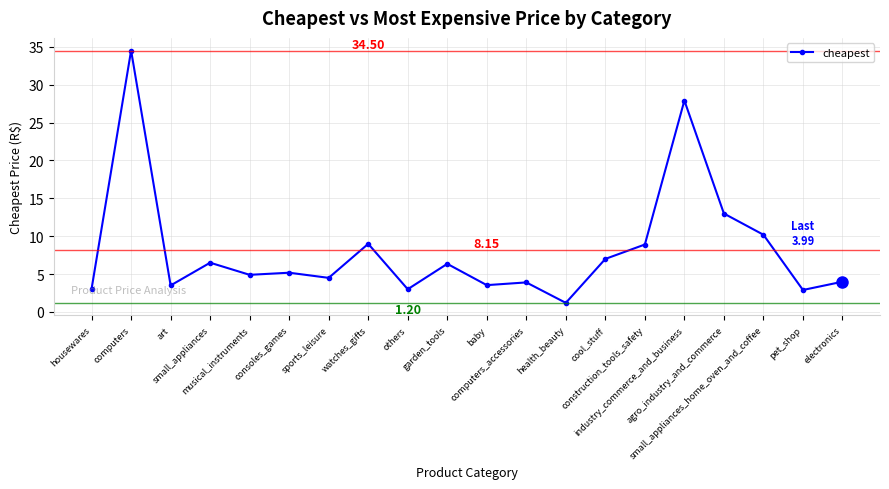

What is the change in value from computers_accessories to small_appliances_home_oven_and_coffee?

+6.3